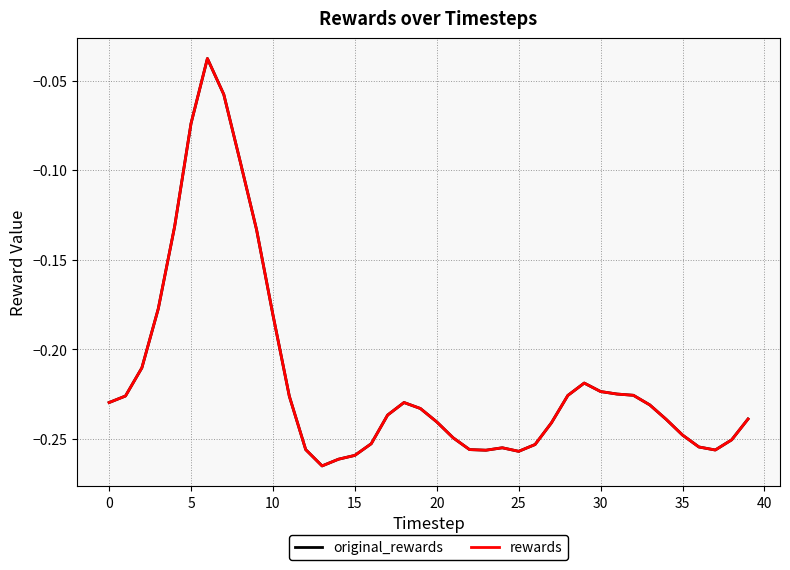

True or false: rewards and original_rewards cross at least once.

False